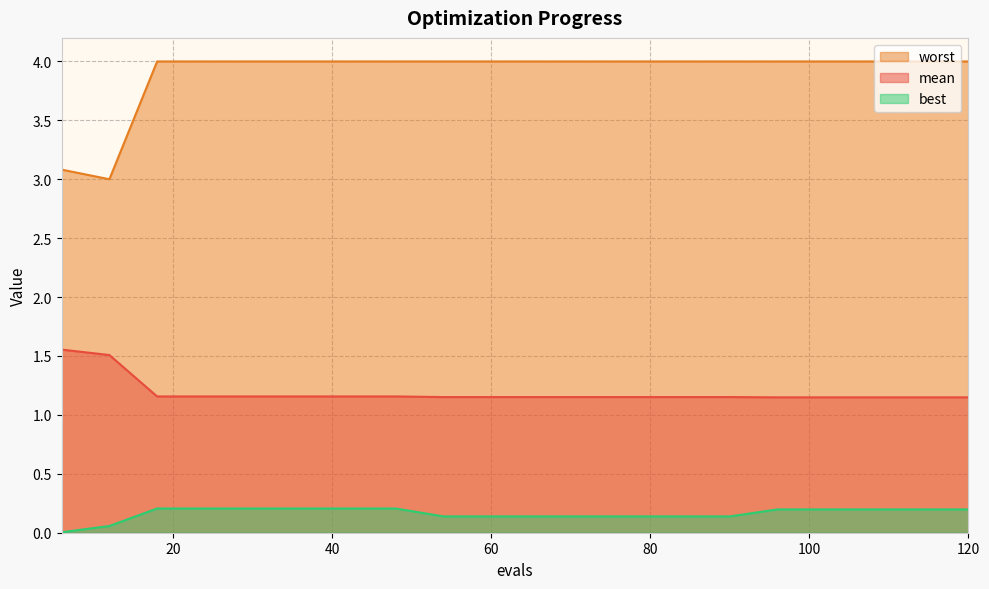

Which category has the highest value across all series?

18